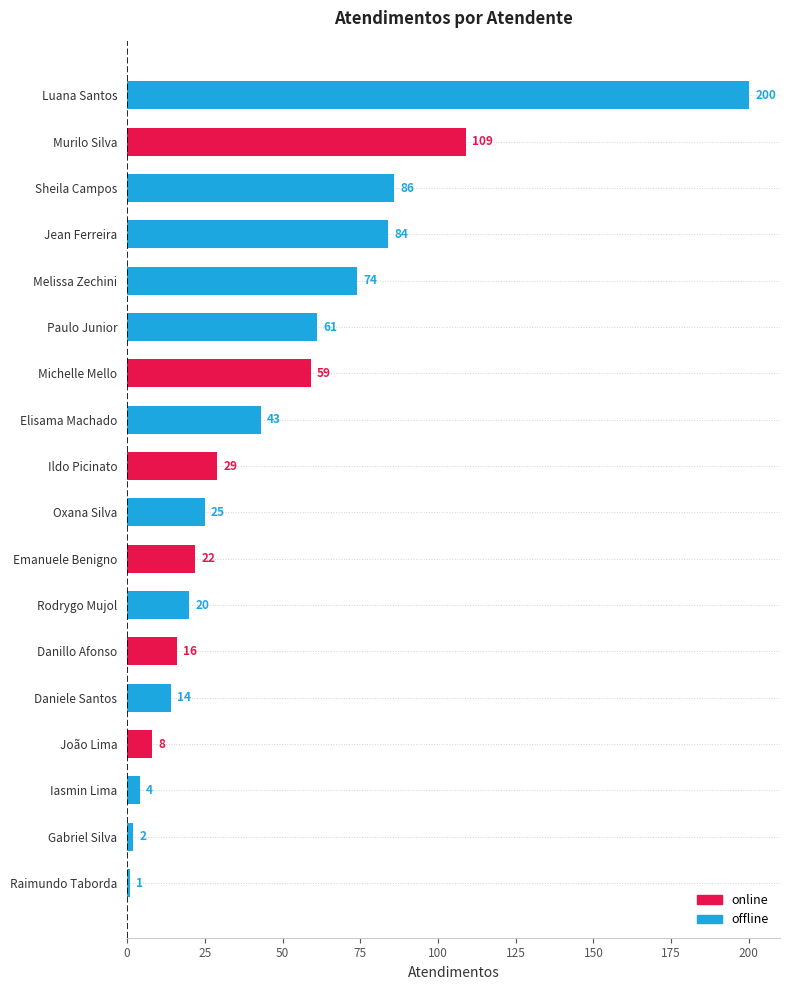

List the labels in order of value, smallest first.

Raimundo Taborda, Gabriel Silva, Iasmin Lima, João Lima, Daniele Santos, Danillo Afonso, Rodrygo Mujol, Emanuele Benigno, Oxana Silva, Ildo Picinato, Elisama Machado, Michelle Mello, Paulo Junior, Melissa Zechini, Jean Ferreira, Sheila Campos, Murilo Silva, Luana Santos